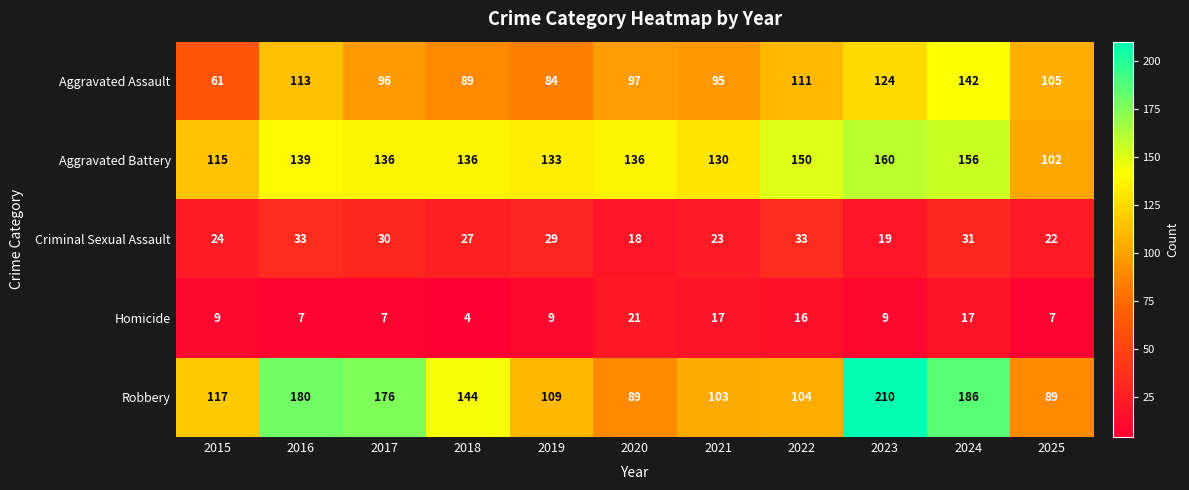

What is the smallest value displayed?

4